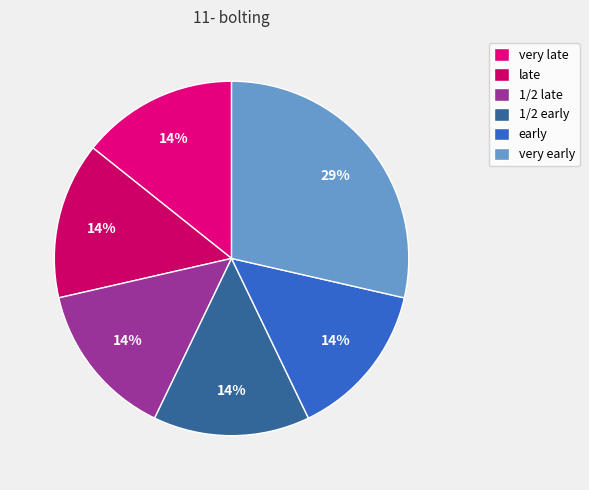

Is late the majority of the pie?

No